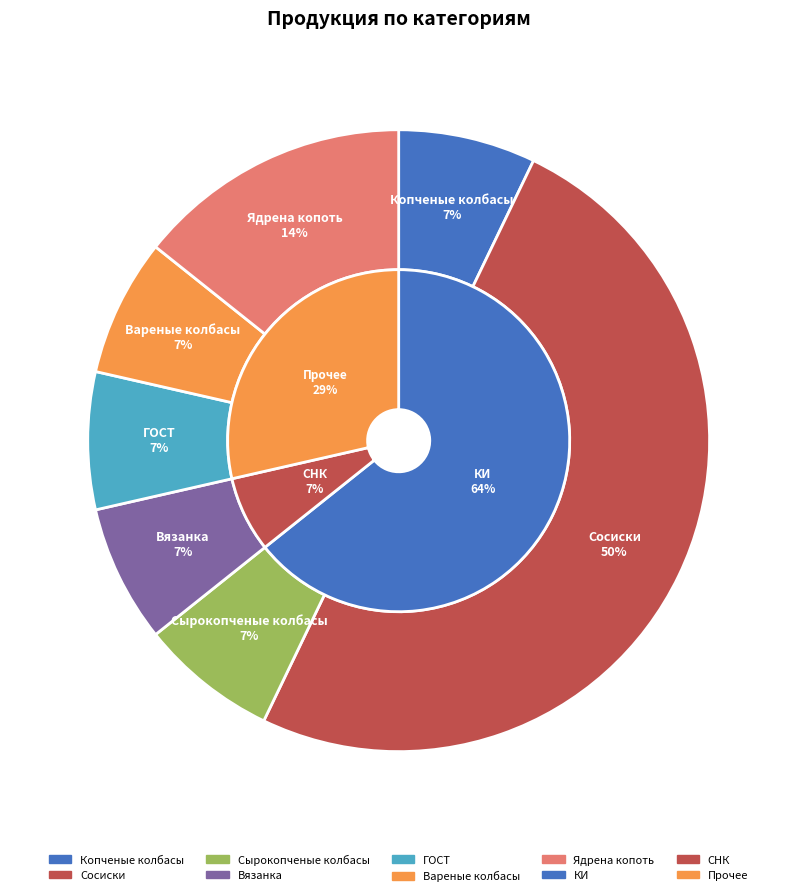

To the nearest percent, what is the average slice percentage?

14%